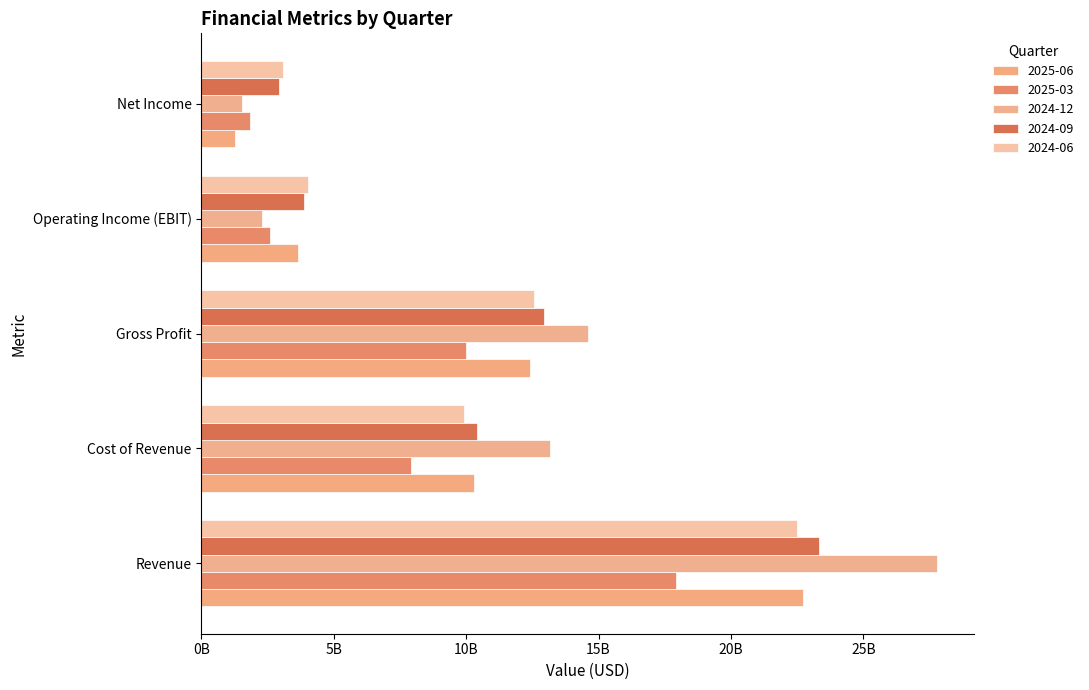

Reading right to left, transcribe all the data shown in this chart.

2025-06: Net Income=1263000000	Operating Income (EBIT)=3649000000	Gross Profit=12422000000	Cost of Revenue=10304000000	Revenue=22726000000
2025-03: Net Income=1834000000	Operating Income (EBIT)=2583000000	Gross Profit=9993000000	Cost of Revenue=7926000000	Revenue=17919000000
2024-12: Net Income=1523000000	Operating Income (EBIT)=2283000000	Gross Profit=14603000000	Cost of Revenue=13181000000	Revenue=27784000000
2024-09: Net Income=2930000000	Operating Income (EBIT)=3872000000	Gross Profit=12923000000	Cost of Revenue=10396000000	Revenue=23319000000
2024-06: Net Income=3083000000	Operating Income (EBIT)=4048000000	Gross Profit=12582000000	Cost of Revenue=9919000000	Revenue=22501000000